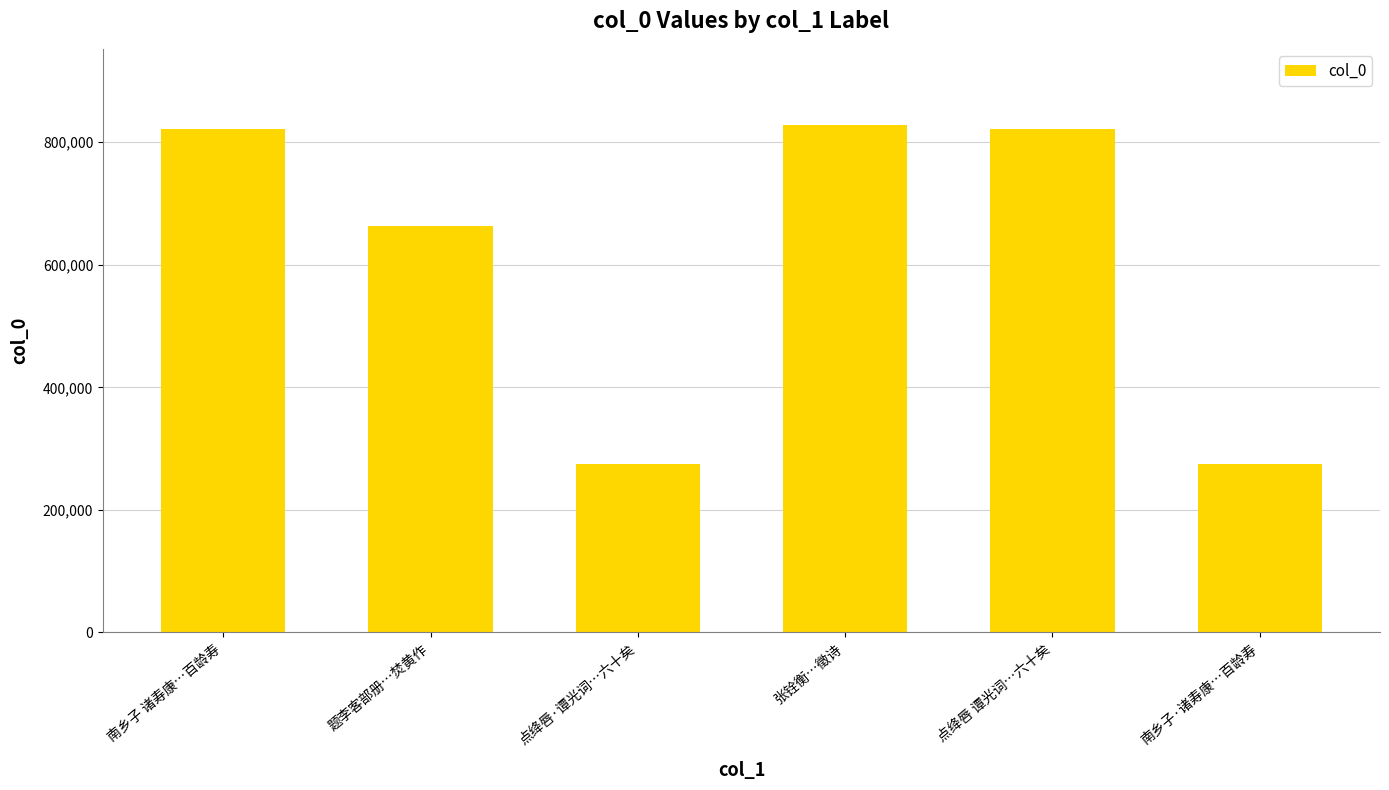

At which label is the value closest to 551883?

题李客部册…焚黄作